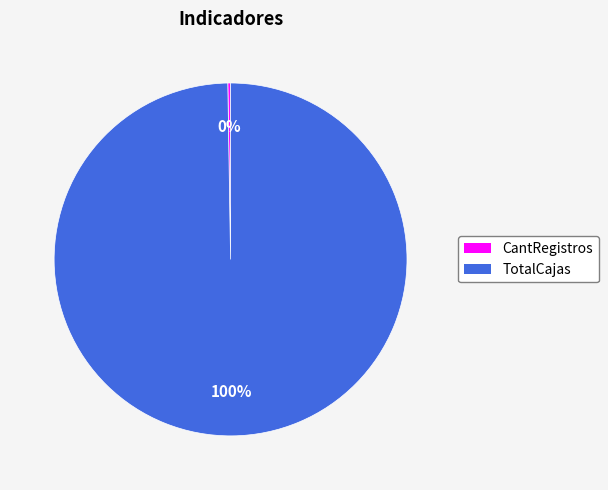

The TotalCajas slice represents 88% of the pie. True or false?

False